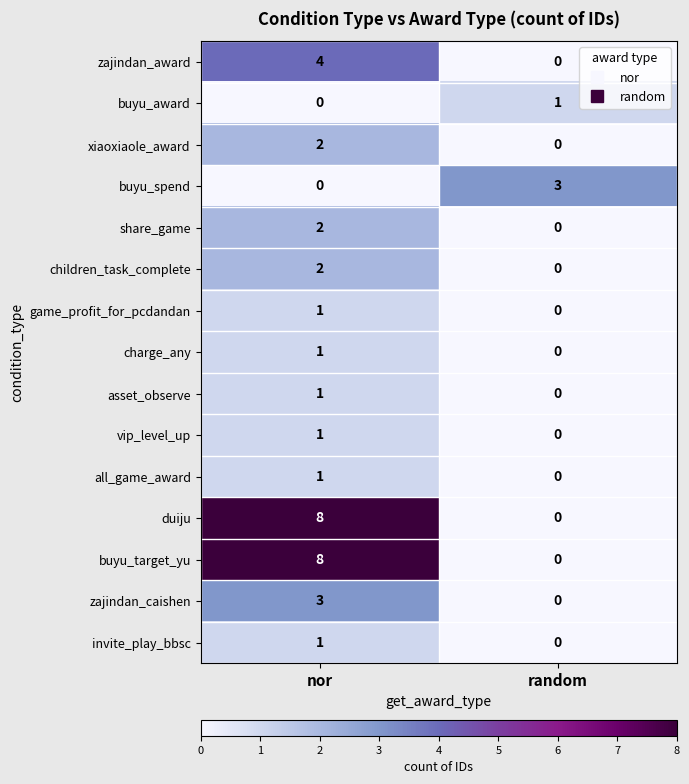

Count the number of data series in this chart.

15